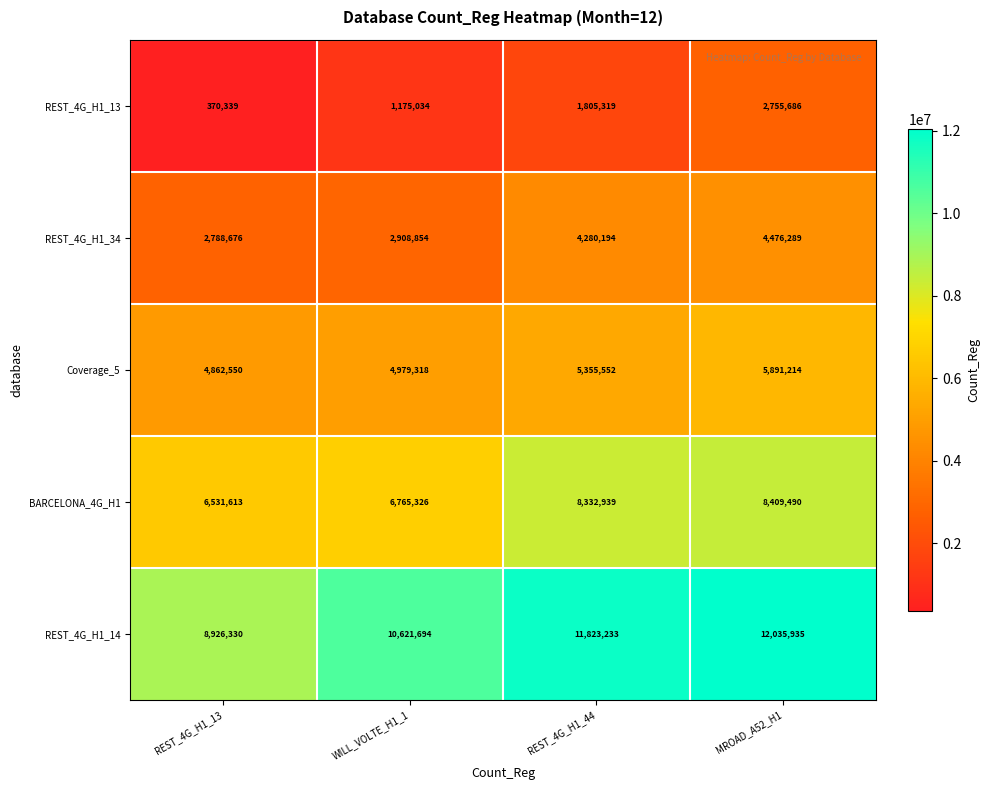

Reading right to left, transcribe all the data shown in this chart.

REST_4G_H1_13: 2755686	1805319	1175034	370339
REST_4G_H1_34: 4476289	4280194	2908854	2788676
Coverage_5: 5891214	5355552	4979318	4862550
BARCELONA_4G_H1: 8409490	8332939	6765326	6531613
REST_4G_H1_14: 12035935	11823233	10621694	8926330